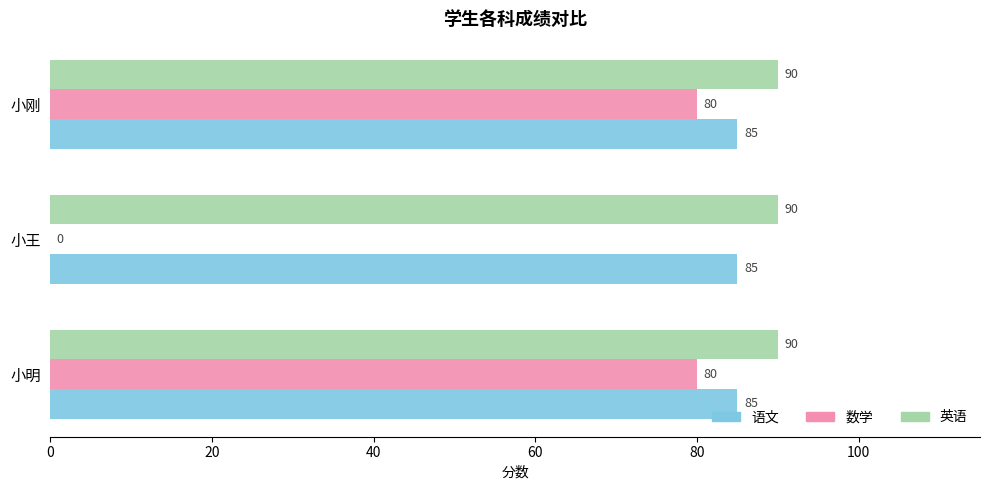

What is the highest value of the 数学 series?

80